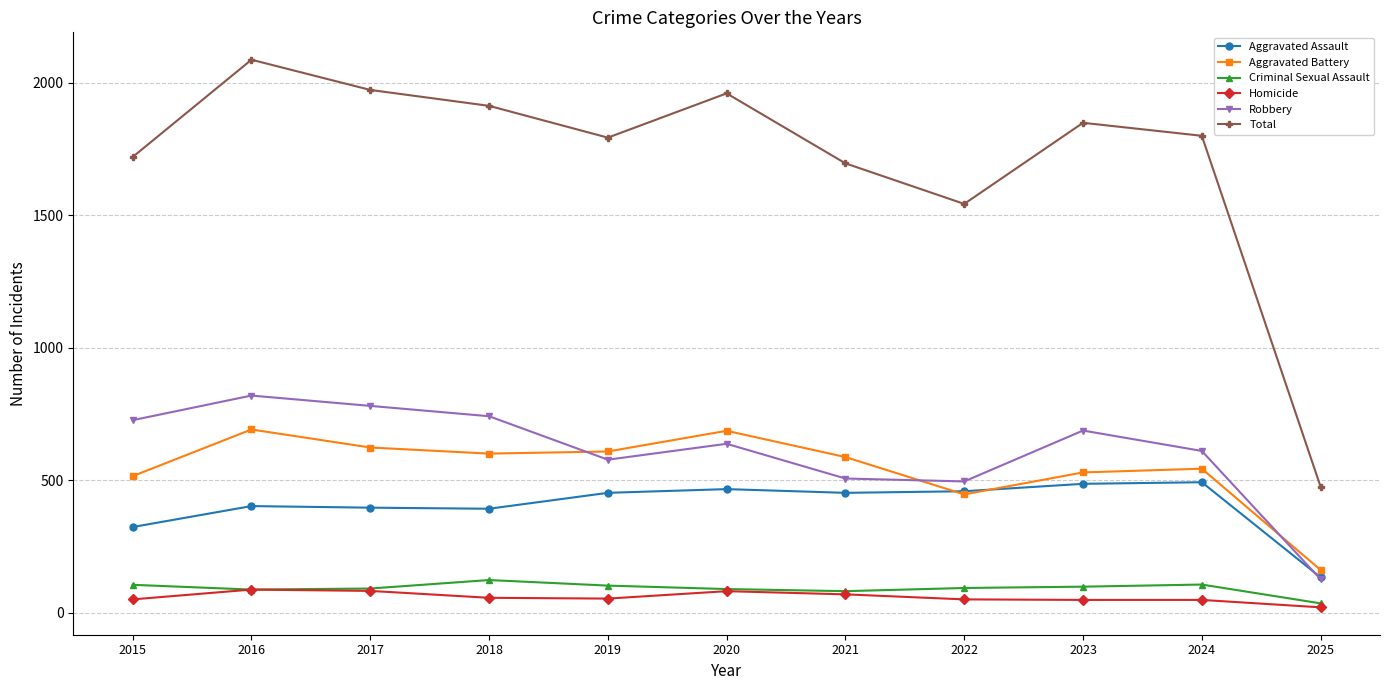

The Homicide series shows 53 at 2019. True or false?

True